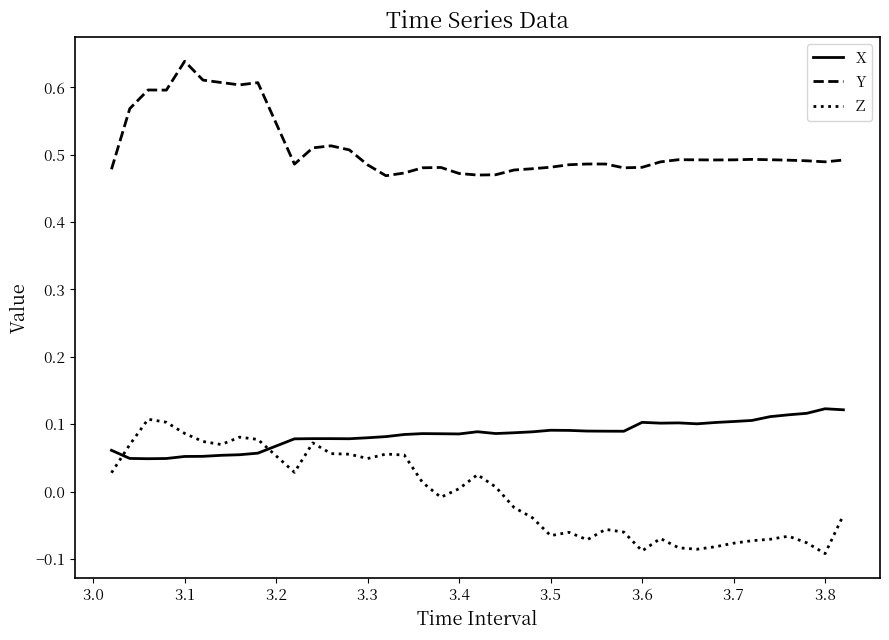

Rank the series by their average value, from highest to lowest.

Y, X, Z